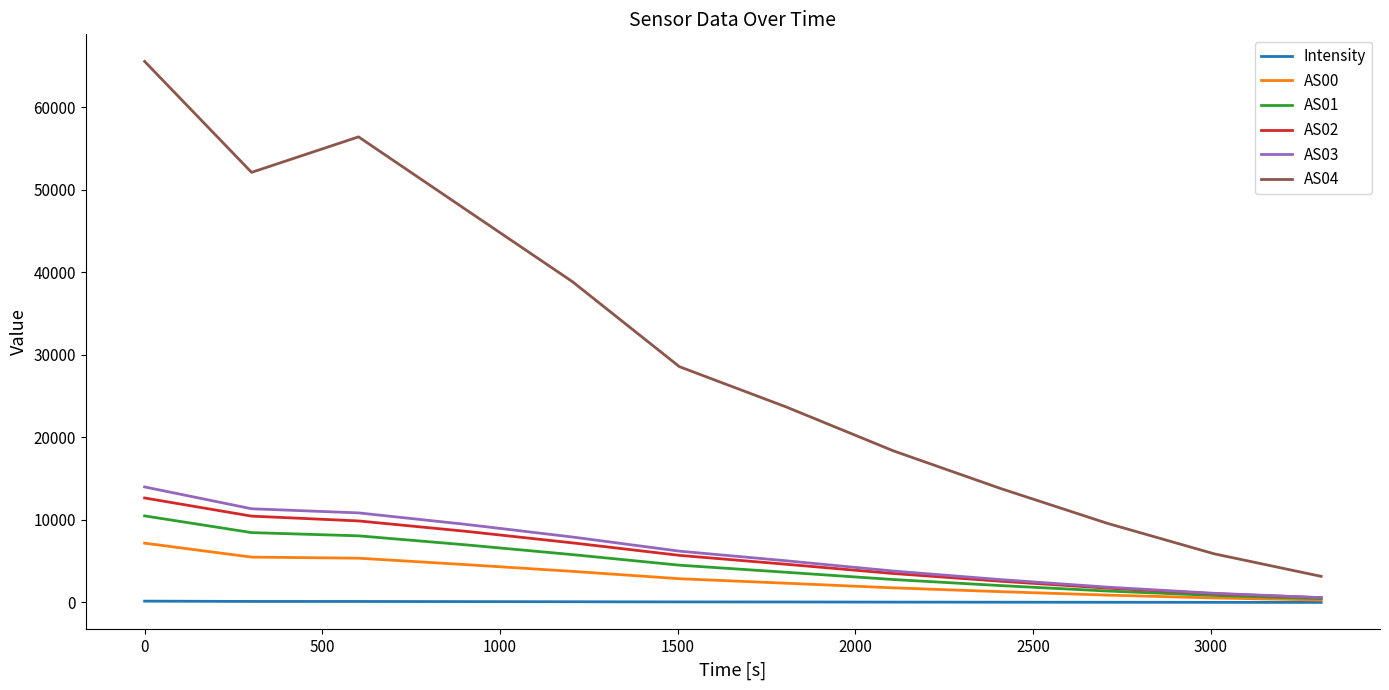

Which series has the largest range (max minus min)?

AS04